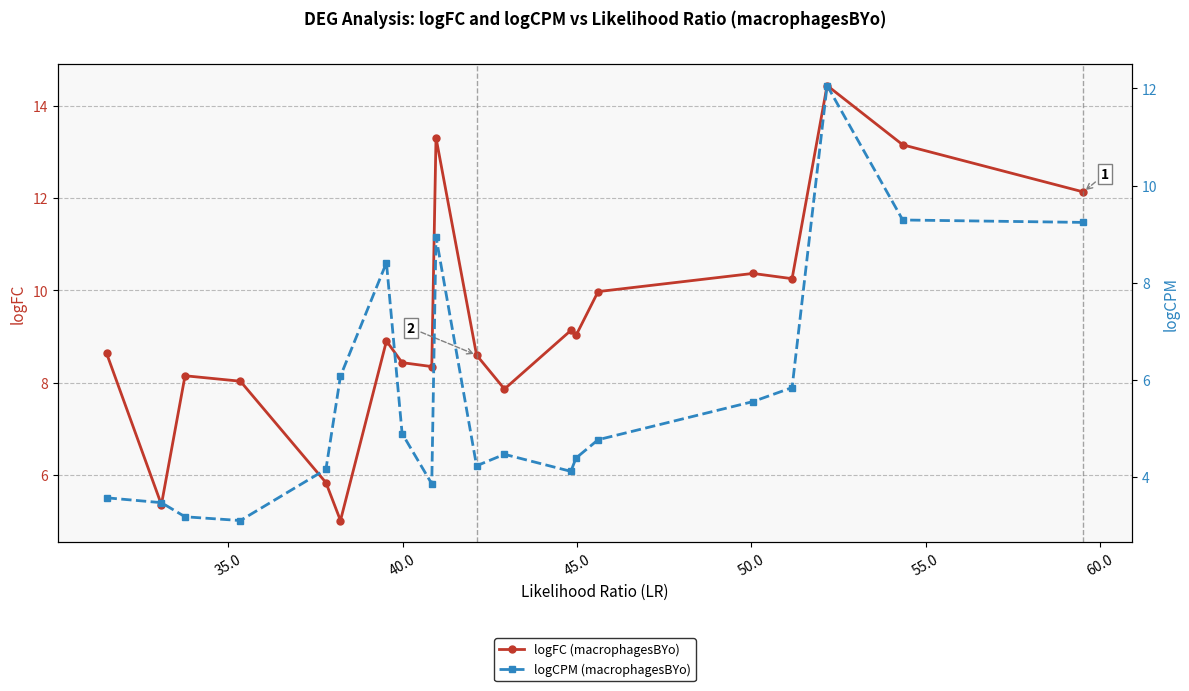

List the series in order of their overall mean, lowest first.

logCPM (macrophagesBYo), logFC (macrophagesBYo)